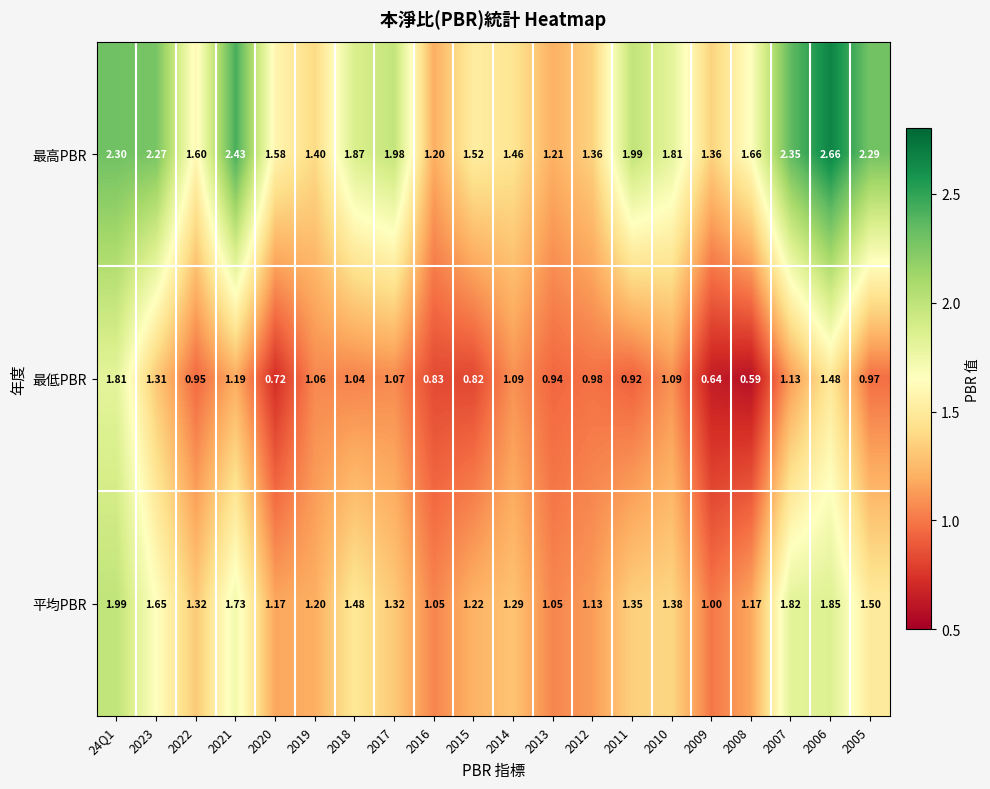

Which series has the largest total across all categories?

最高PBR